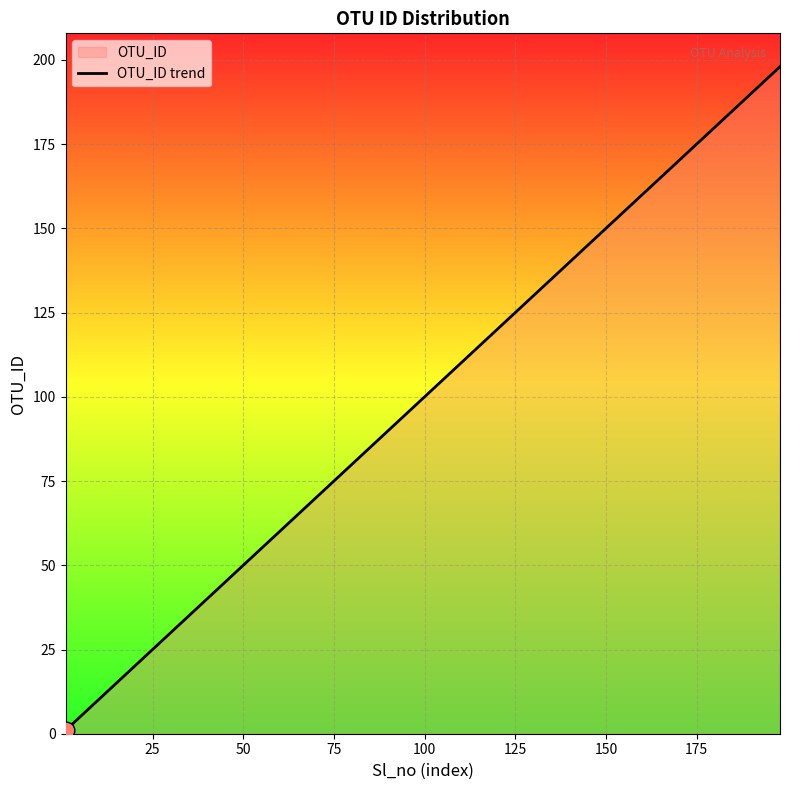

What is the greatest value displayed?

198